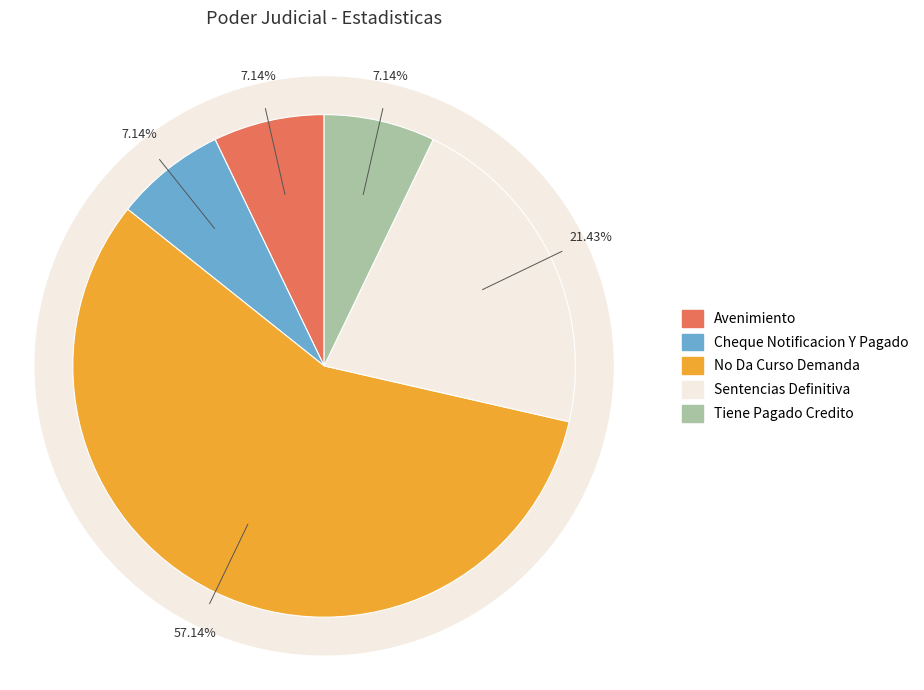

Does No Da Curso Demanda account for over 50% of the chart?

Yes